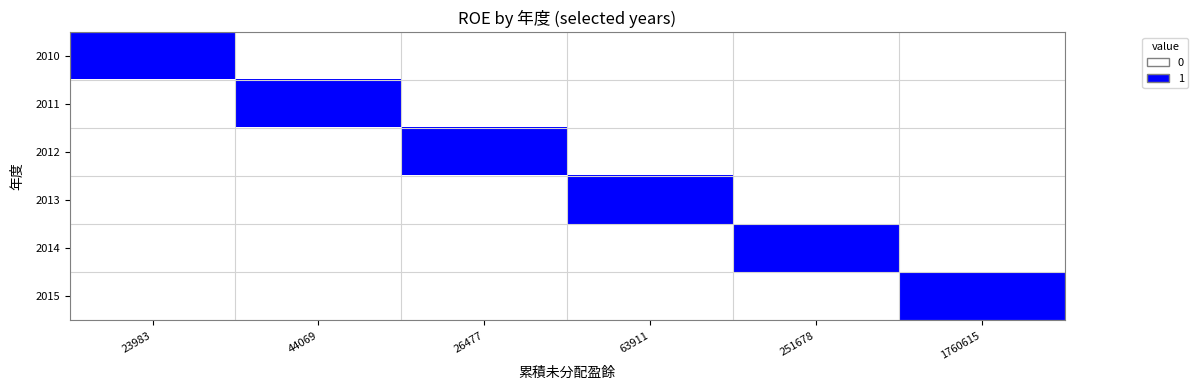

Which series has the largest total across all categories?

2010